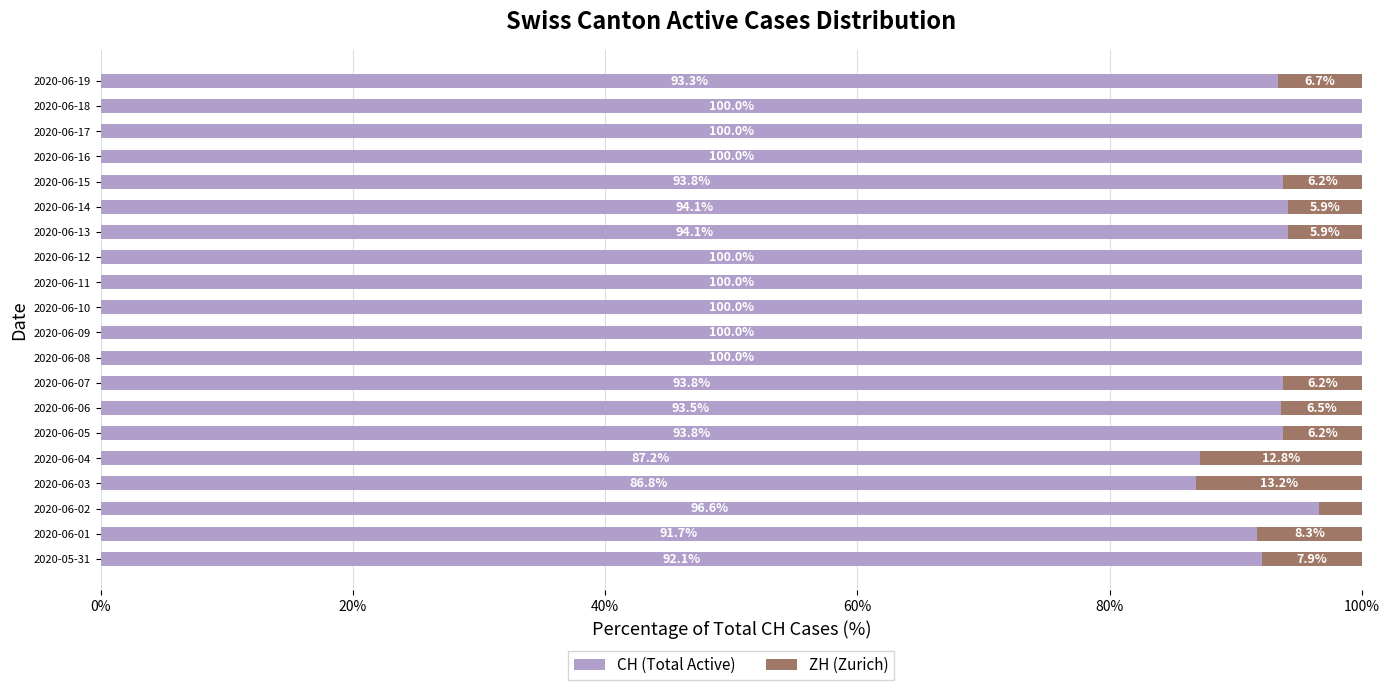

True or false: CH (Total Active) has a value of 122.1 at 2020-05-31.

False